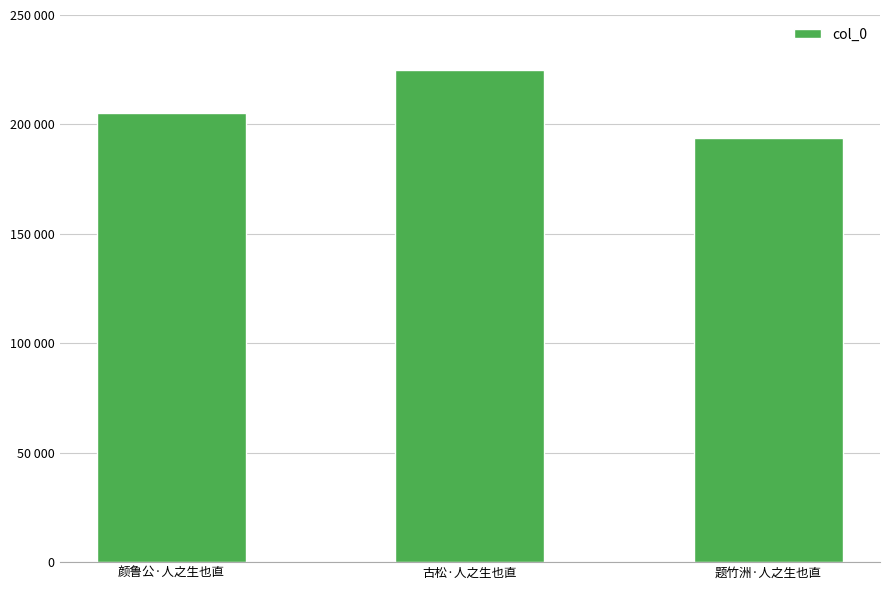

Does the chart contain any negative values?

No